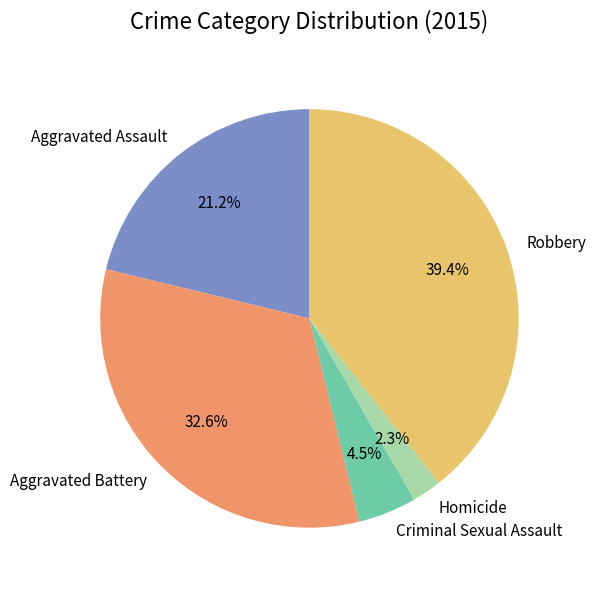

How much of the chart is everything except Homicide?

97.7%